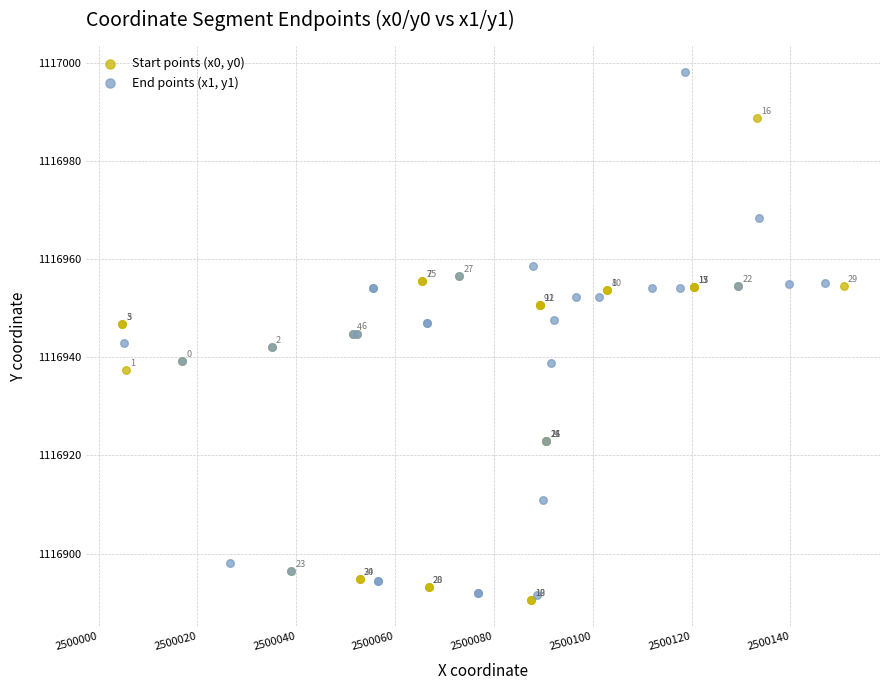

Which series contains the highest Y value?

End points (x1, y1)